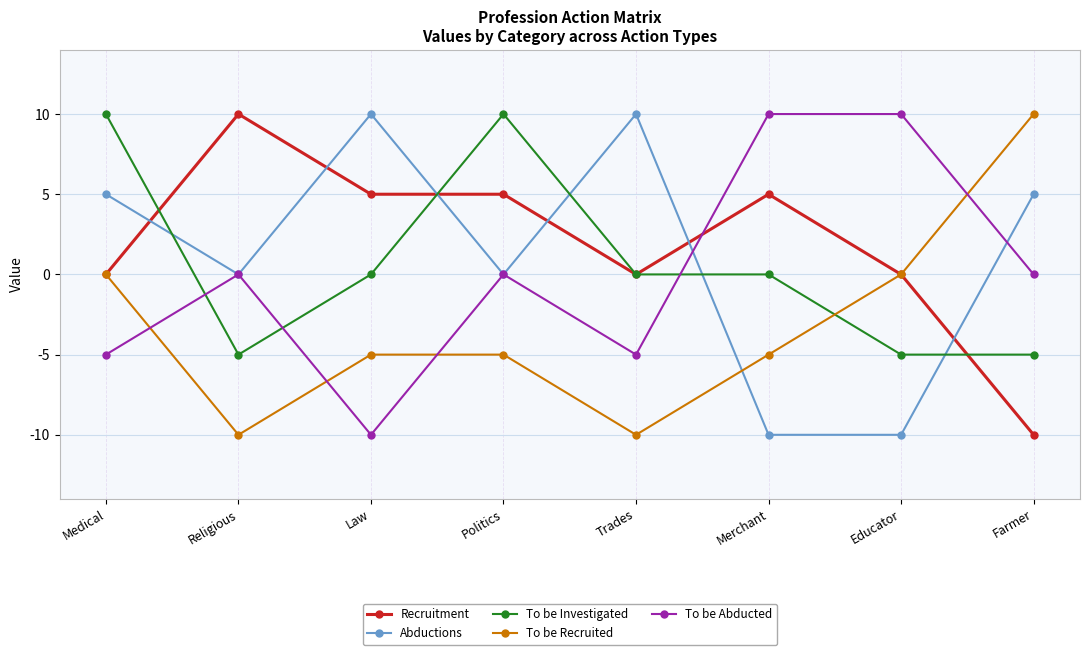

What is the average value of the To be Recruited series?

-3